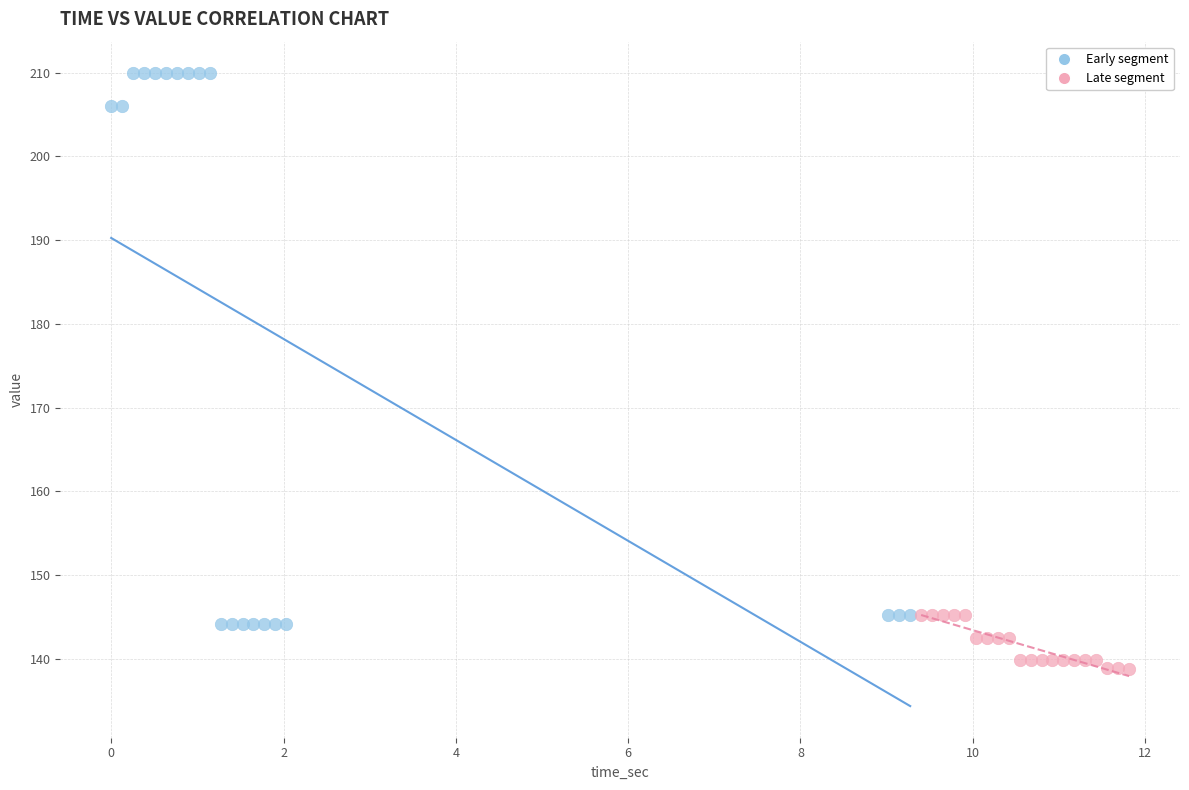

Which series reaches the maximum Y coordinate?

Early segment